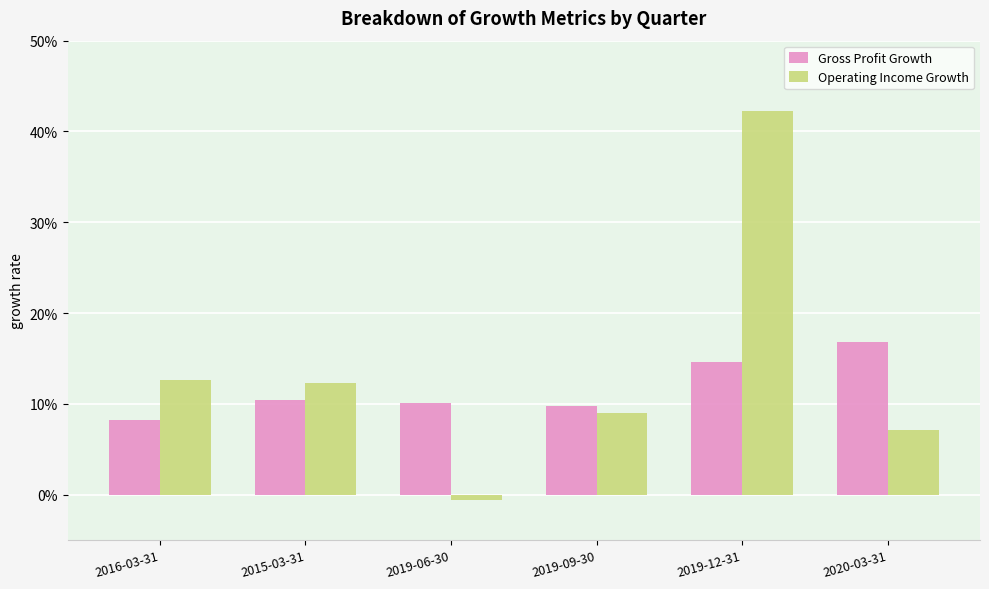

Is the value of Operating Income Growth at 2019-09-30 greater than the value of Gross Profit Growth at 2016-03-31?

Yes